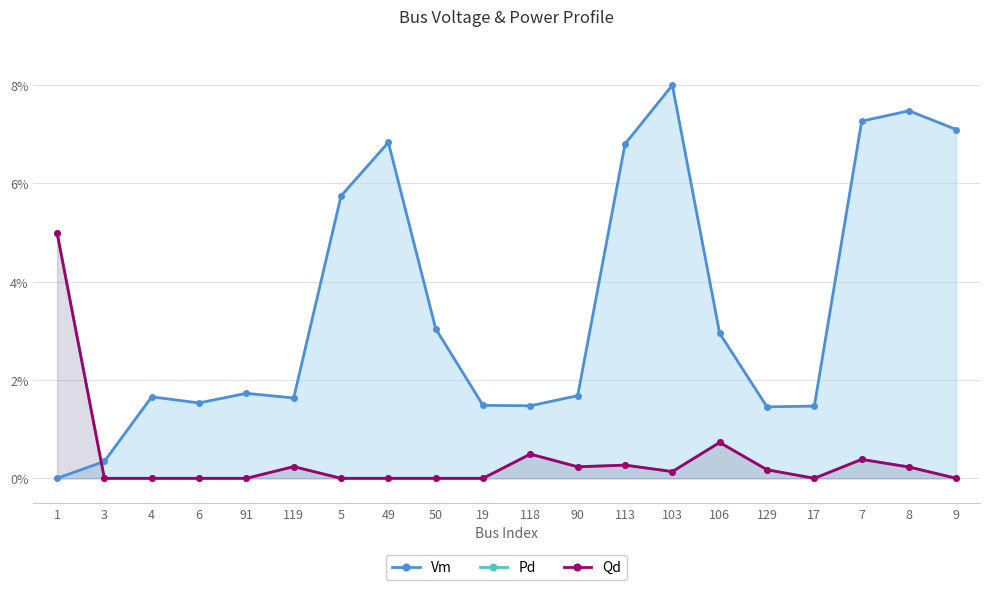

Reading left to right, list all the values displayed in this chart.

Vm: 0.0	0.0	0.0	0.0	0.0	0.0	0.1	0.1	0.0	0.0	0.0	0.0	0.1	0.1	0.0	0.0	0.0	0.1	0.1	0.1
Pd: 0.1	0.0	0.0	0.0	0.0	0.0	0.0	0.0	0.0	0.0	0.0	0.0	0.0	0.0	0.0	0.0	0.0	0.0	0.0	0.0
Qd: 0.1	0.0	0.0	0.0	0.0	0.0	0.0	0.0	0.0	0.0	0.0	0.0	0.0	0.0	0.0	0.0	0.0	0.0	0.0	0.0